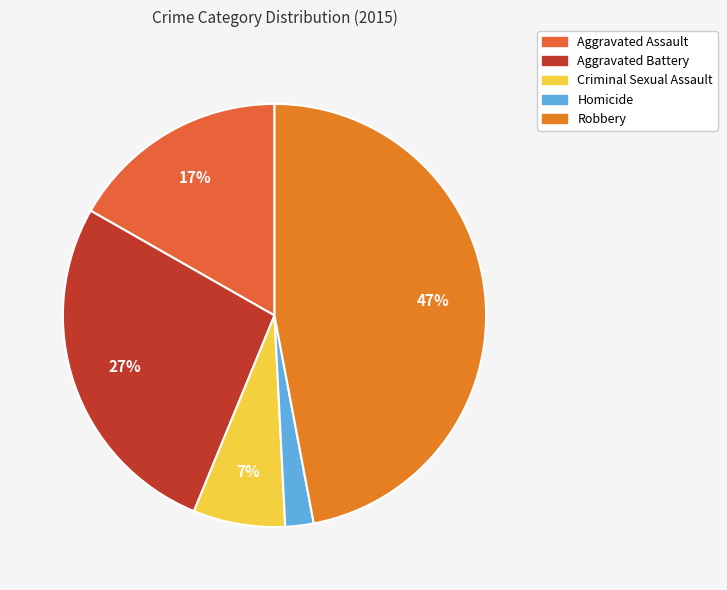

What percentage is the Homicide slice, to the nearest percent?

2%